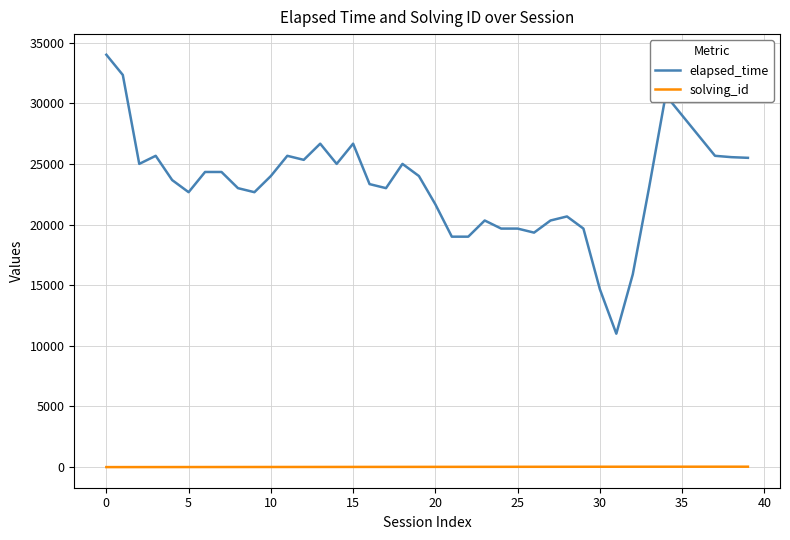

True or false: elapsed_time and solving_id cross at least once.

False